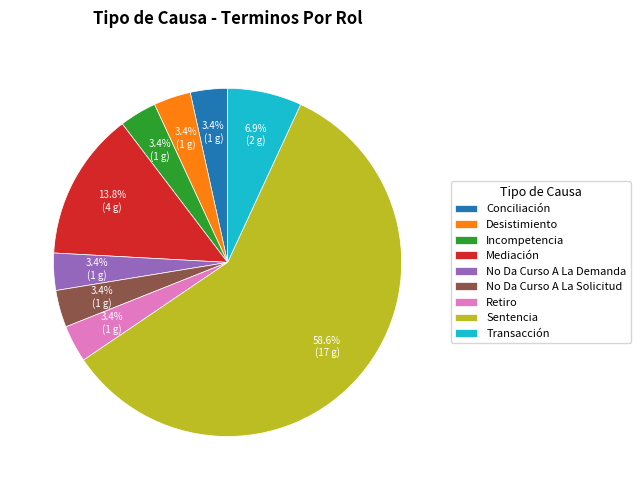

To the nearest percent, what is the difference between the largest and smallest slice percentages?

55%